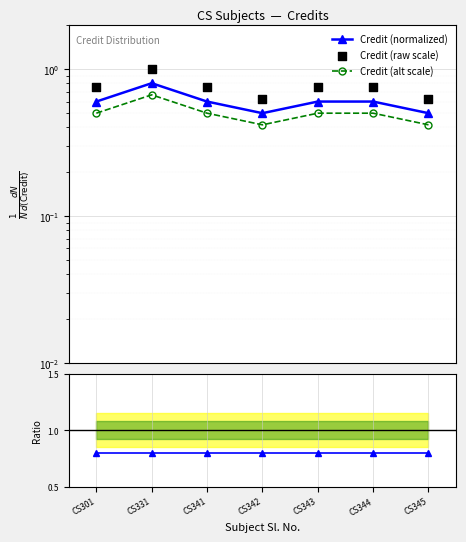

At which category is the sum across all series the highest?

CS331